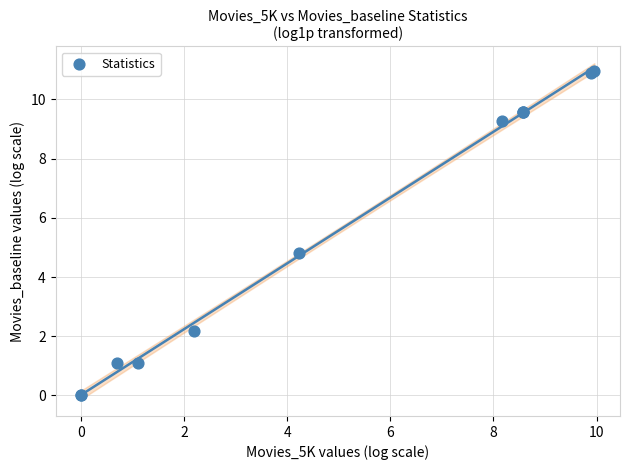

What Y value in the scatter plot is closest to 5?

4.8